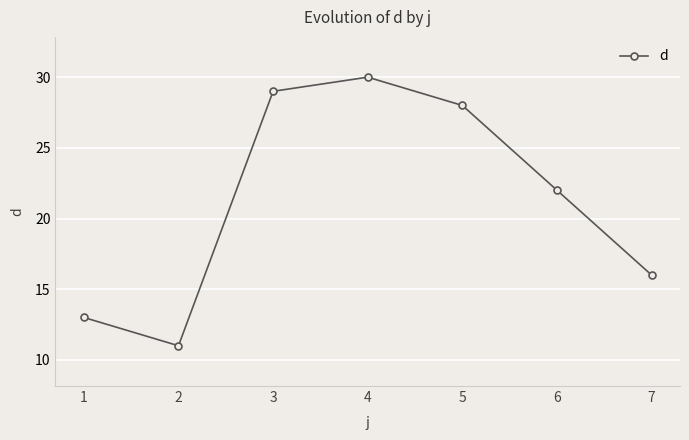

Is it true that the value at 6 is 22?

True